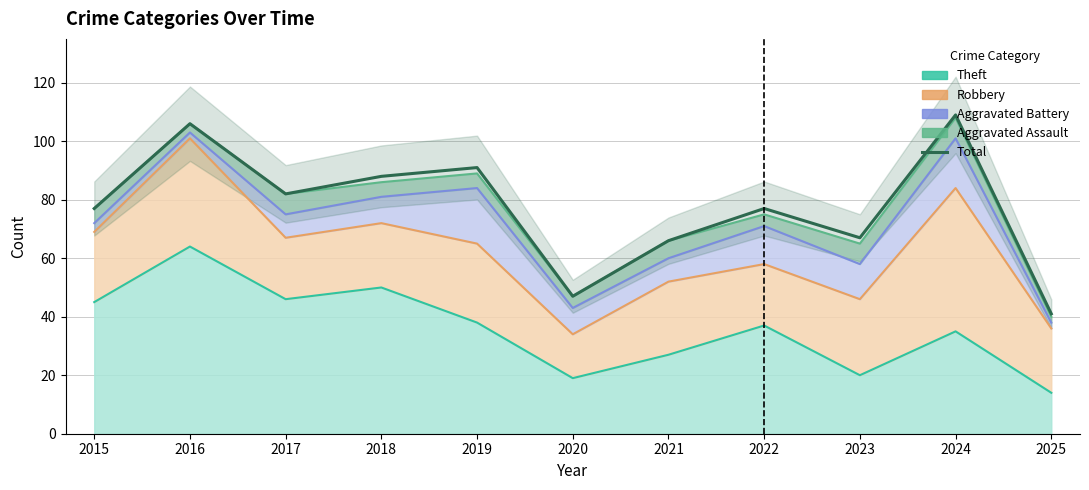

Where is the data nearest to the value 75?

2015